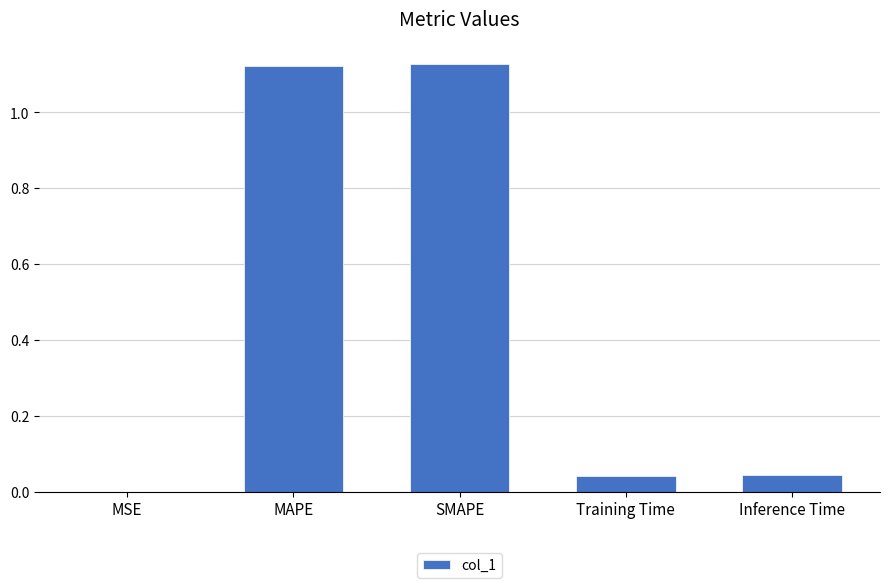

What is the sum of all values?

2.3